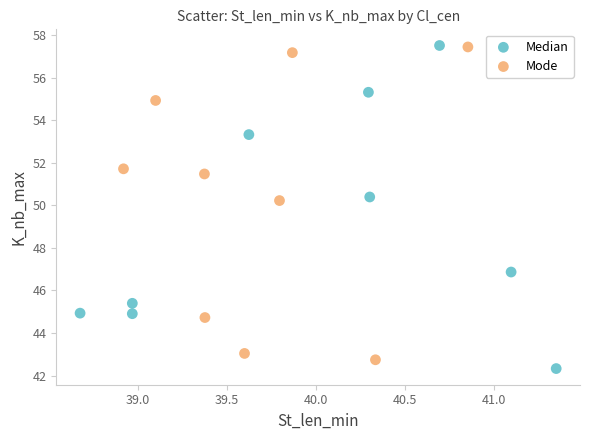

What are all the series names shown in the legend?

Median, Mode